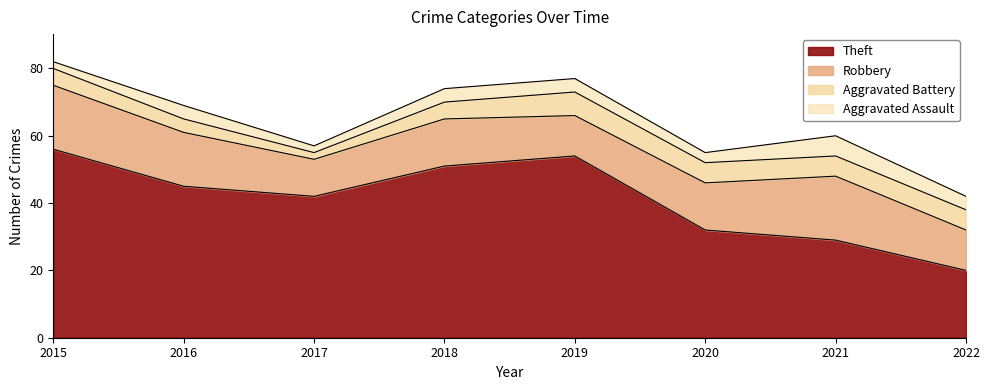

Reading left to right, extract all data points from this chart.

Theft: 56	45	42	51	54	32	29	20
Robbery: 19	16	11	14	12	14	19	12
Aggravated Battery: 5	4	2	5	7	6	6	6
Aggravated Assault: 2	4	2	4	4	3	6	4